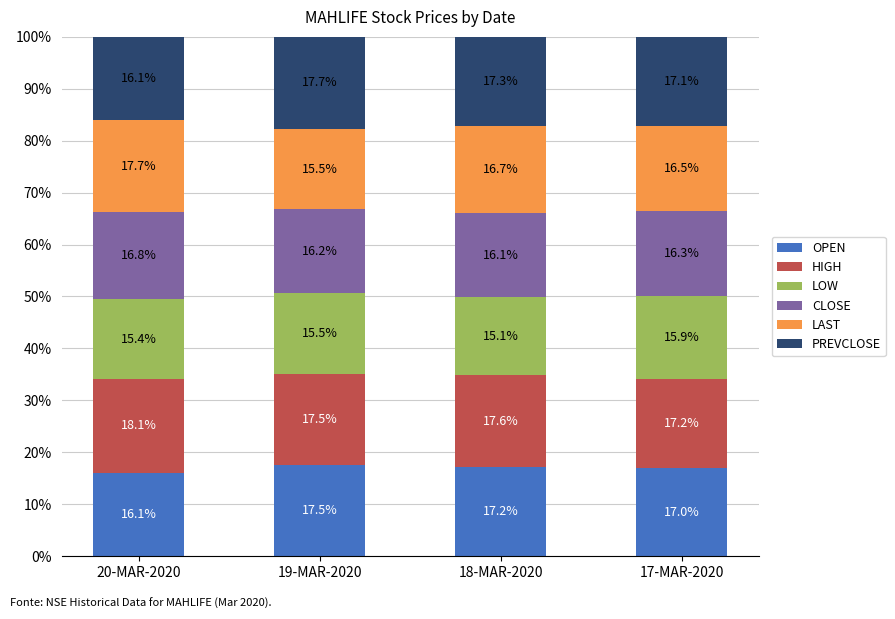

Where does the OPEN series first go above 17?

19-MAR-2020